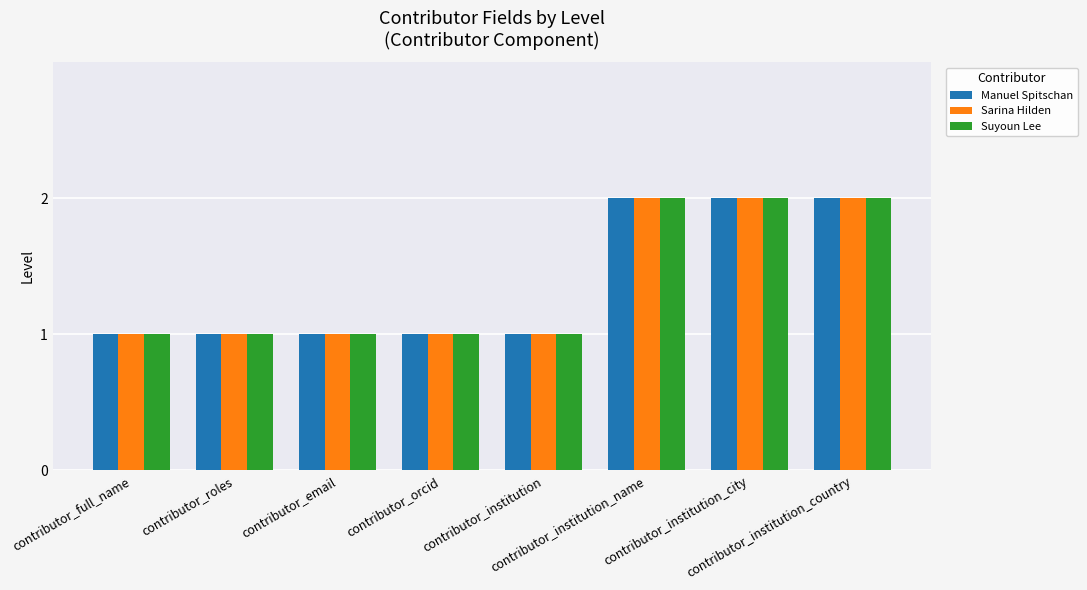

What is the sum of all Manuel Spitschan values?

11